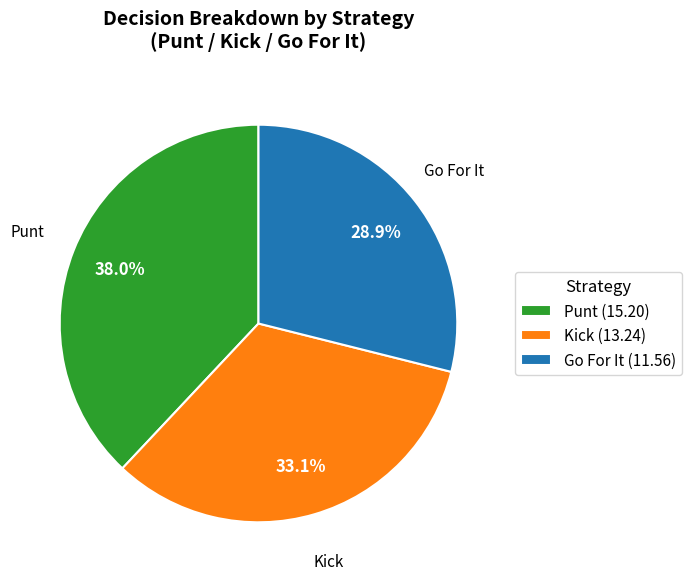

Combined, what portion of the pie is Kick (13.24) and Go For It (11.56)?

62.0%